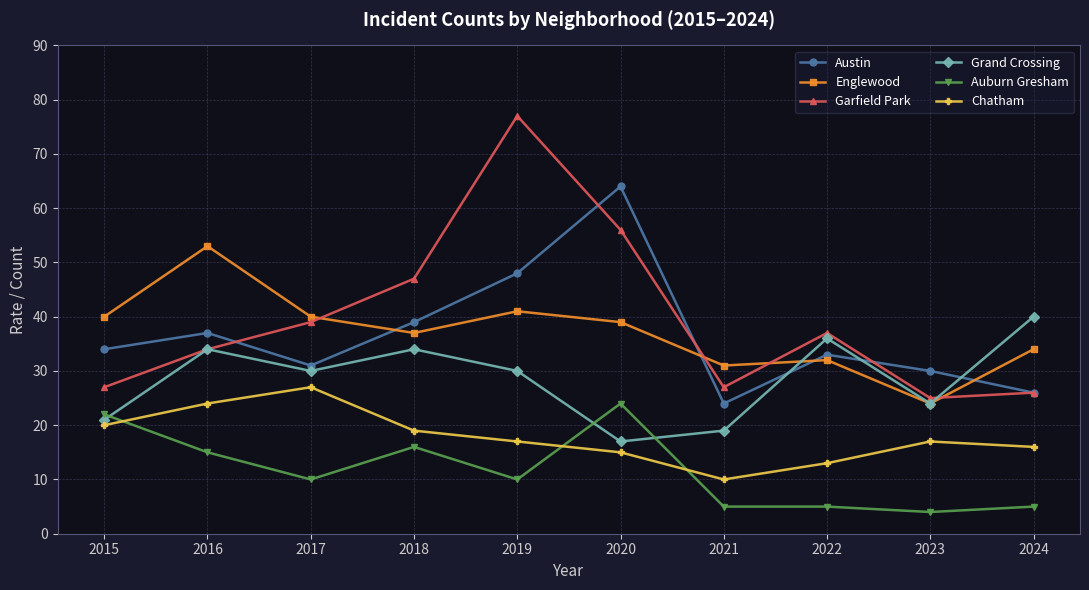

Count the number of data series in this chart.

6